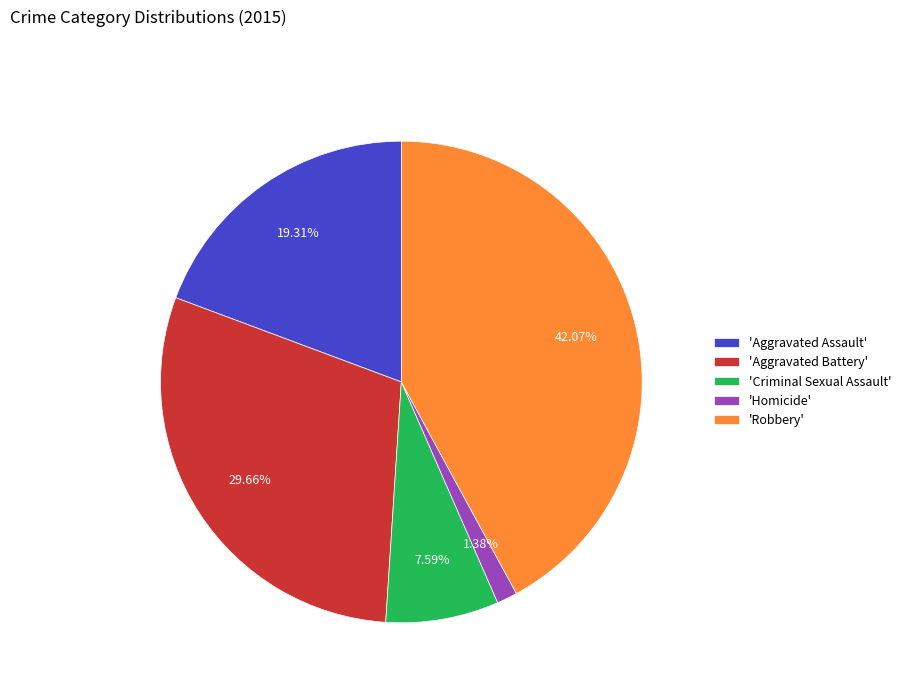

Is the sum of 'Robbery' and 'Aggravated Assault' greater than half?

Yes